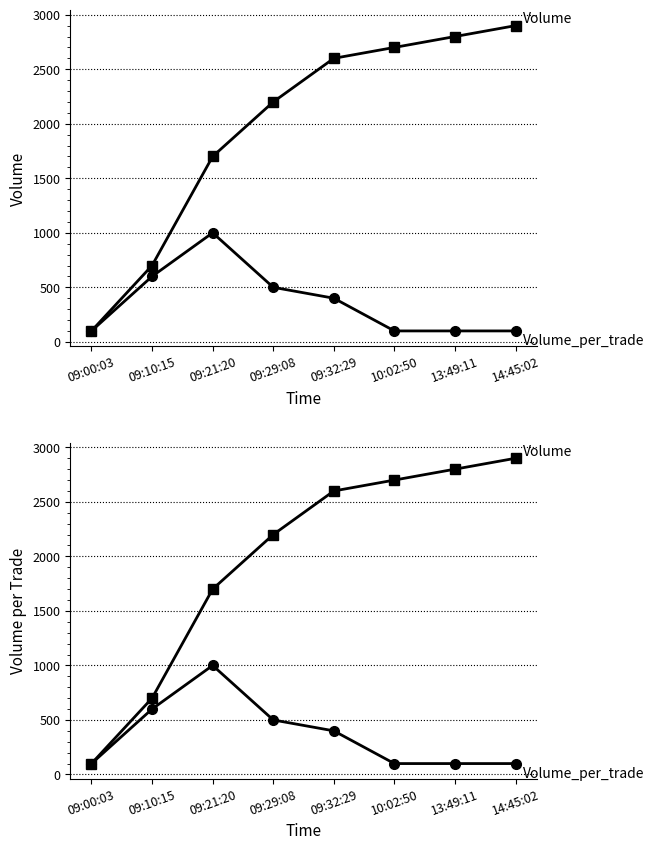

How many data points in Volume_per_trade are less than 400?

4